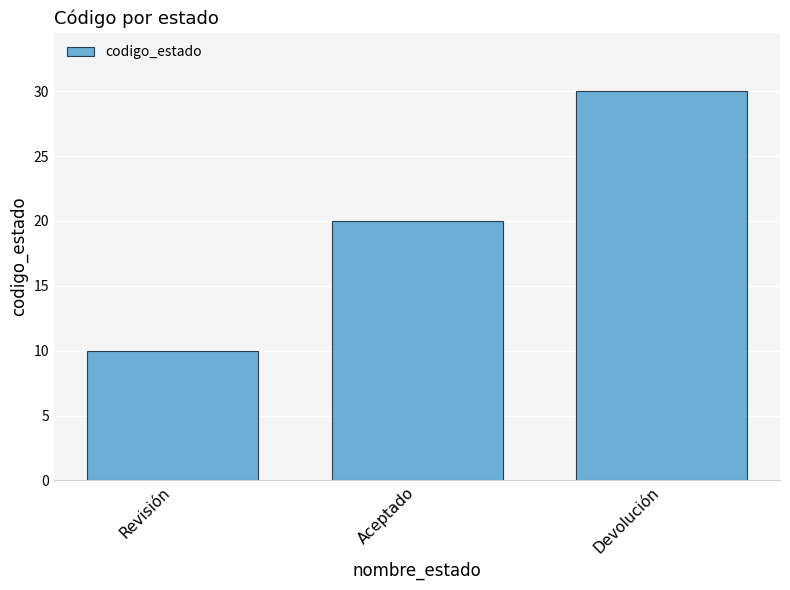

List the labels in order of value, smallest first.

Revisión, Aceptado, Devolución